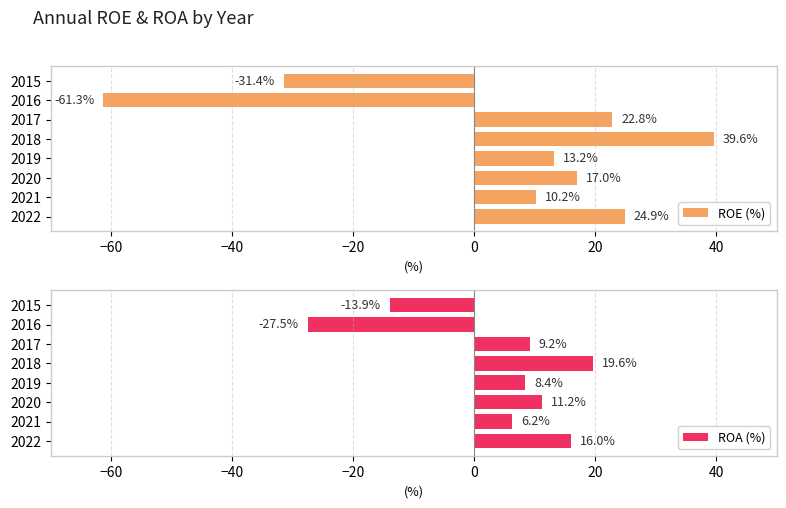

The value of ROA (%) at 2016 is -46.5. True or false?

False